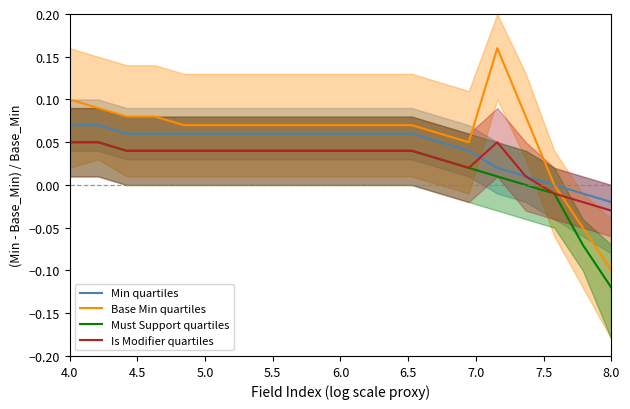

Which category has the lowest value in the Must Support quartiles series?

8.0